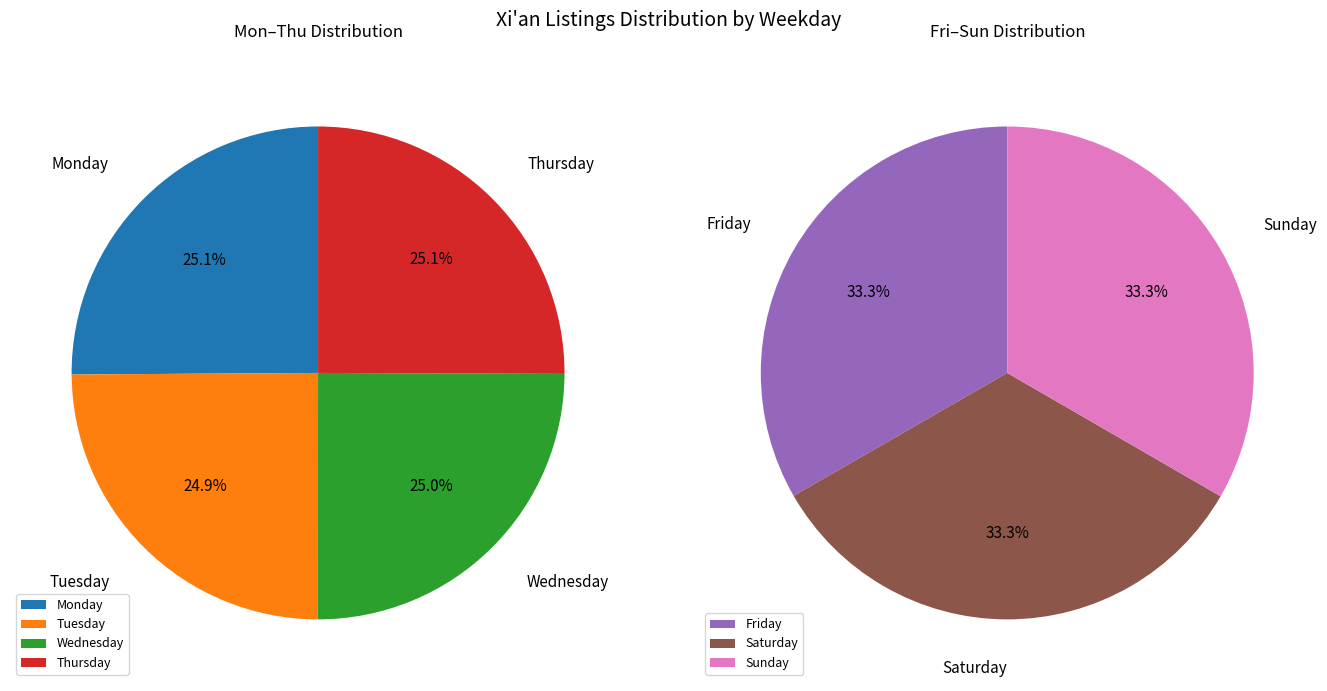

Does Saturday represent more than half of the total?

No